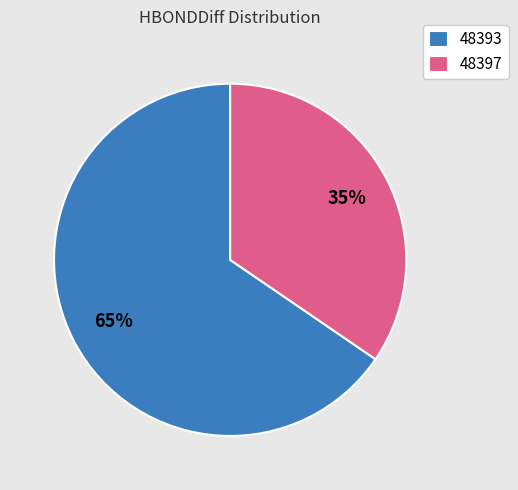

Does any single category account for the majority?

Yes